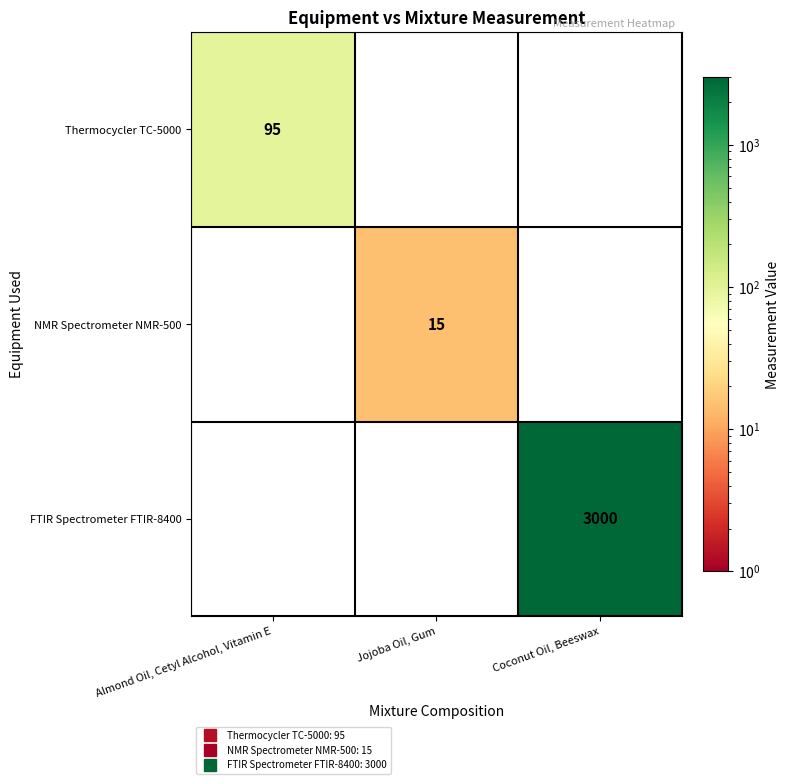

Which series has the widest spread of values?

FTIR Spectrometer FTIR-8400